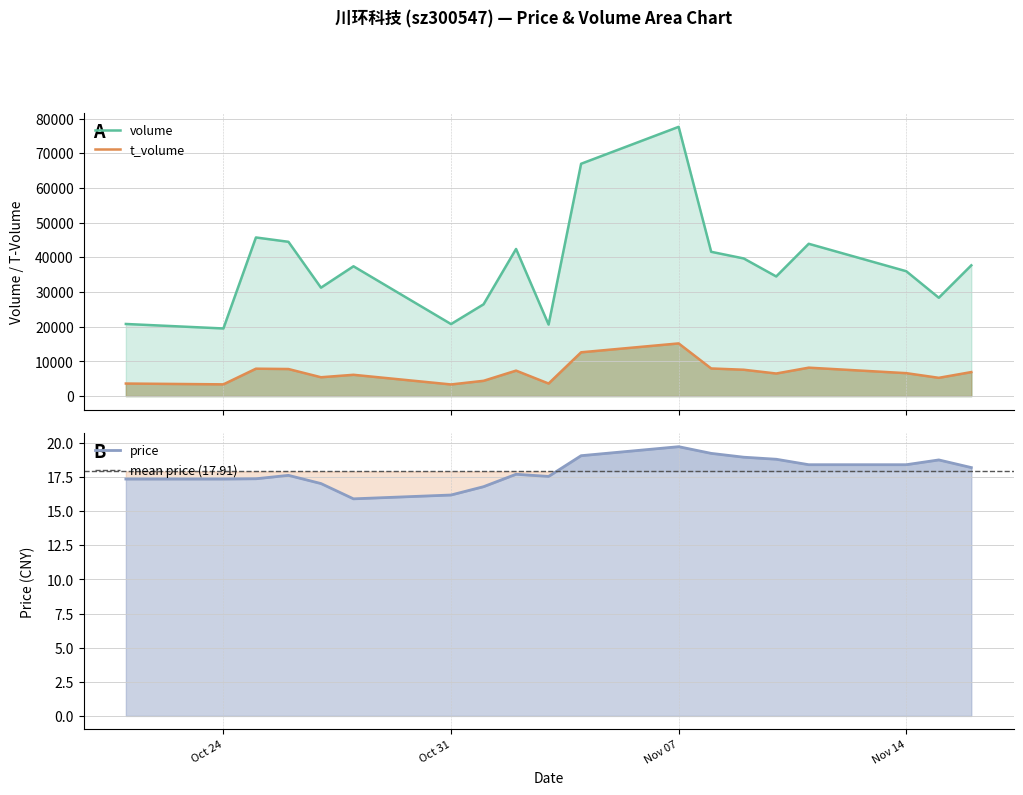

At which label does t_volume reach its peak?

Nov 07